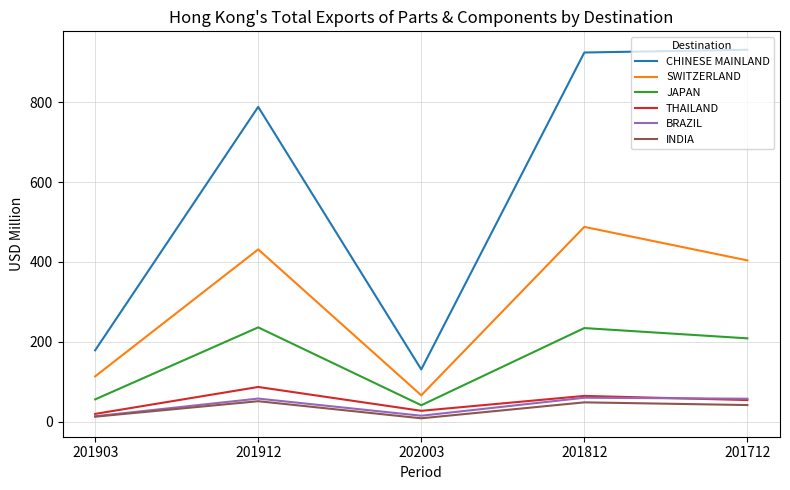

True or false: JAPAN and INDIA cross at least once.

False